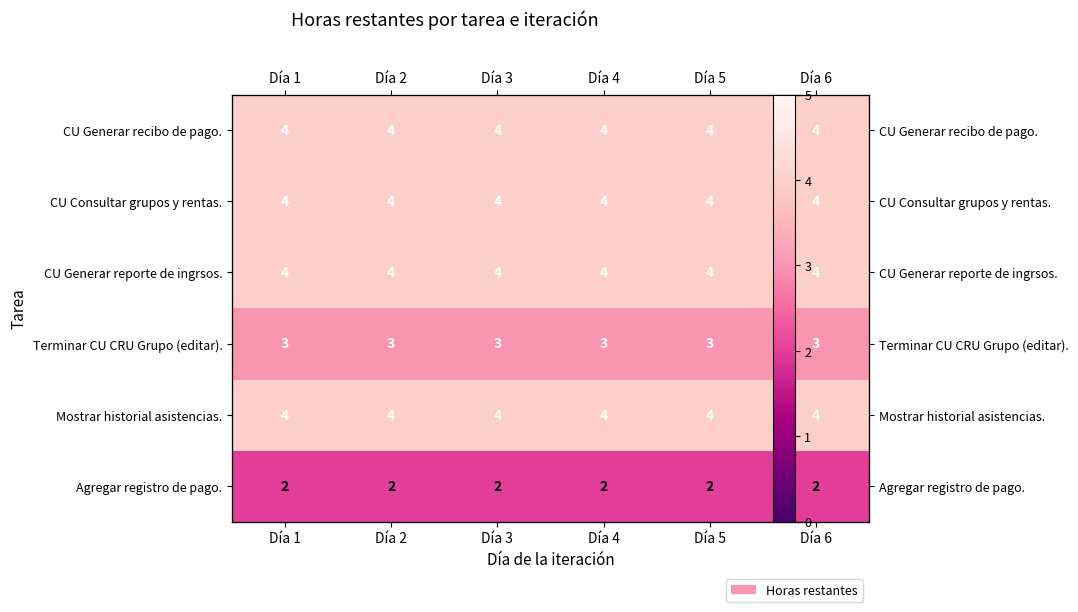

Which has a higher value, Día 6 or Día 3?

Día 6